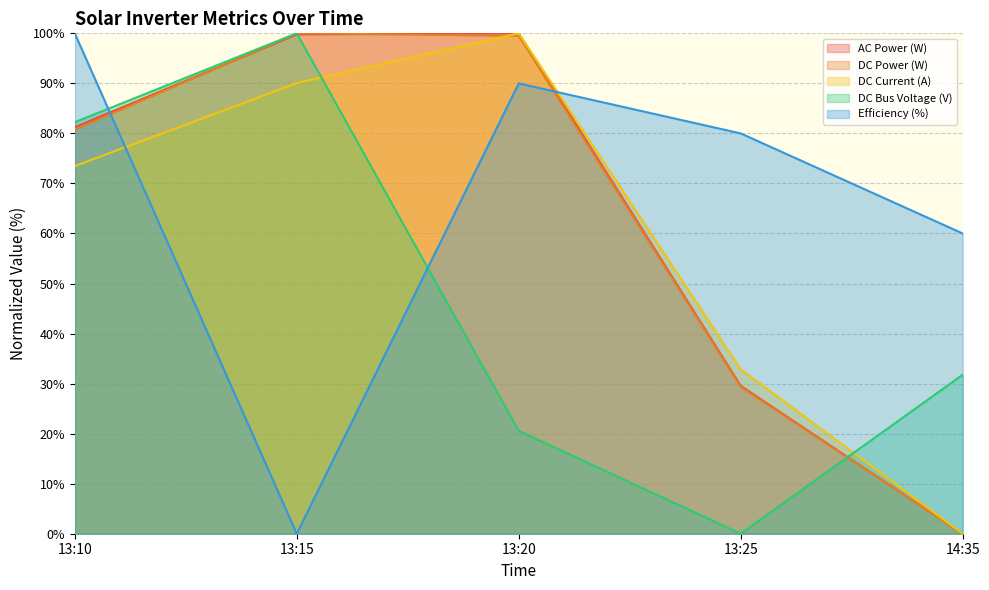

What is the greatest value displayed?

100.0